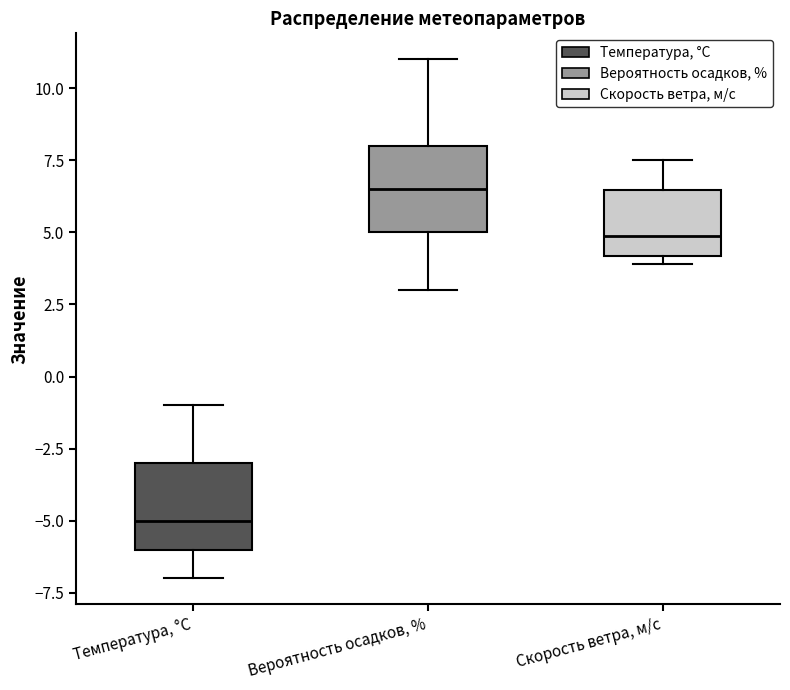

Where does the upper whisker of the box for Температура, °C end on the y-axis? The values are not printed on the chart, so give them approximately, as read against the axis.

-1.0